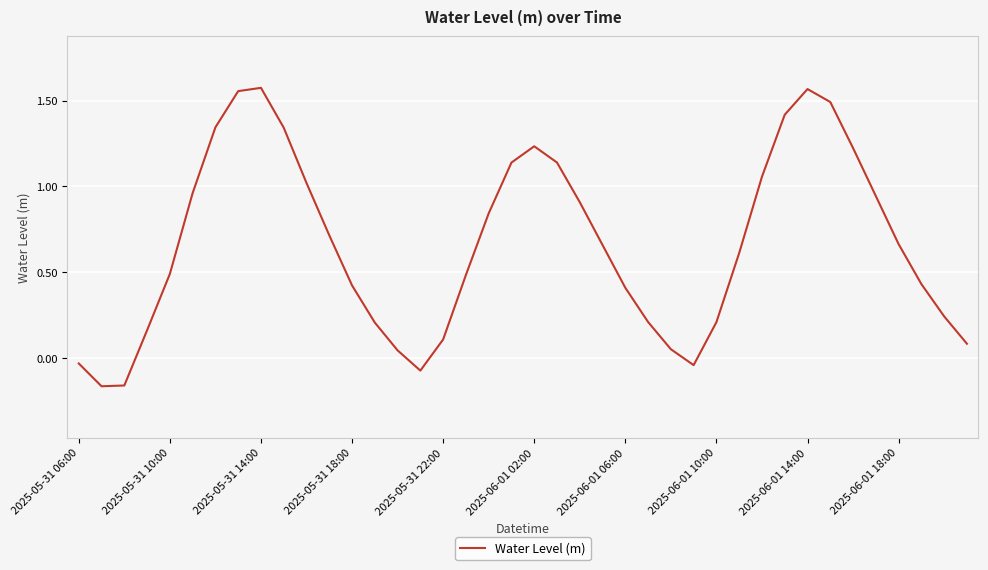

What is the difference between the second highest and minimum values?

1.7